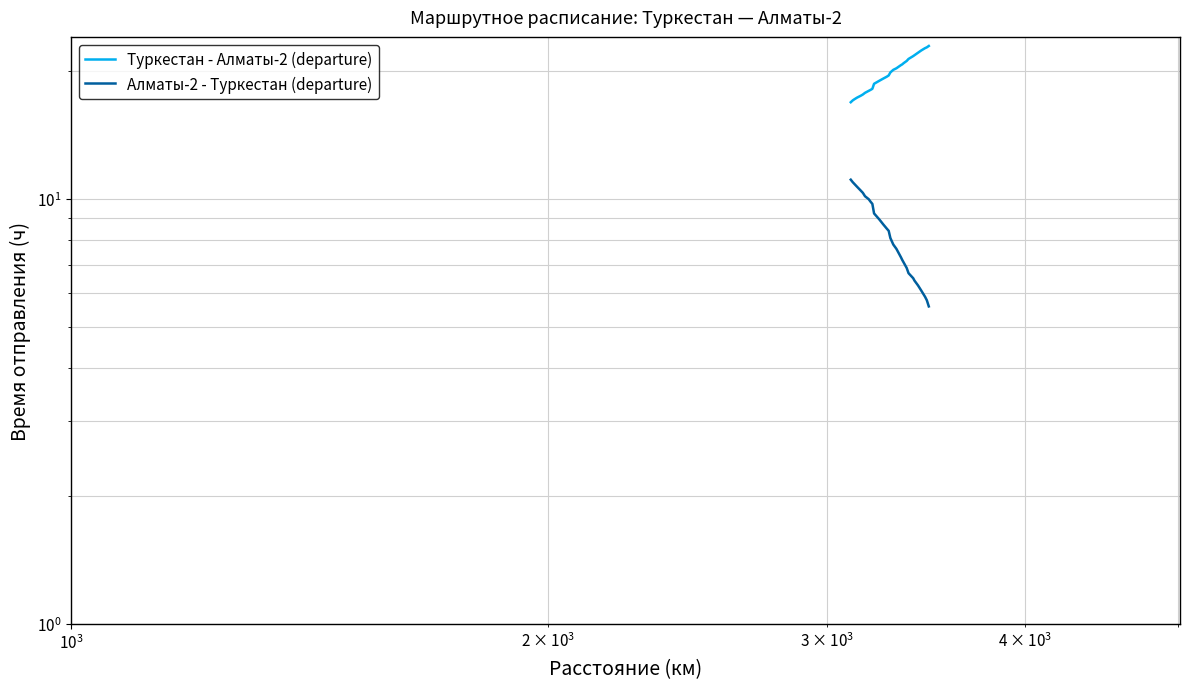

The Алматы-2 - Туркестан (departure) series shows 18.9 at $\mathdefault{10^{4}}$. True or false?

False